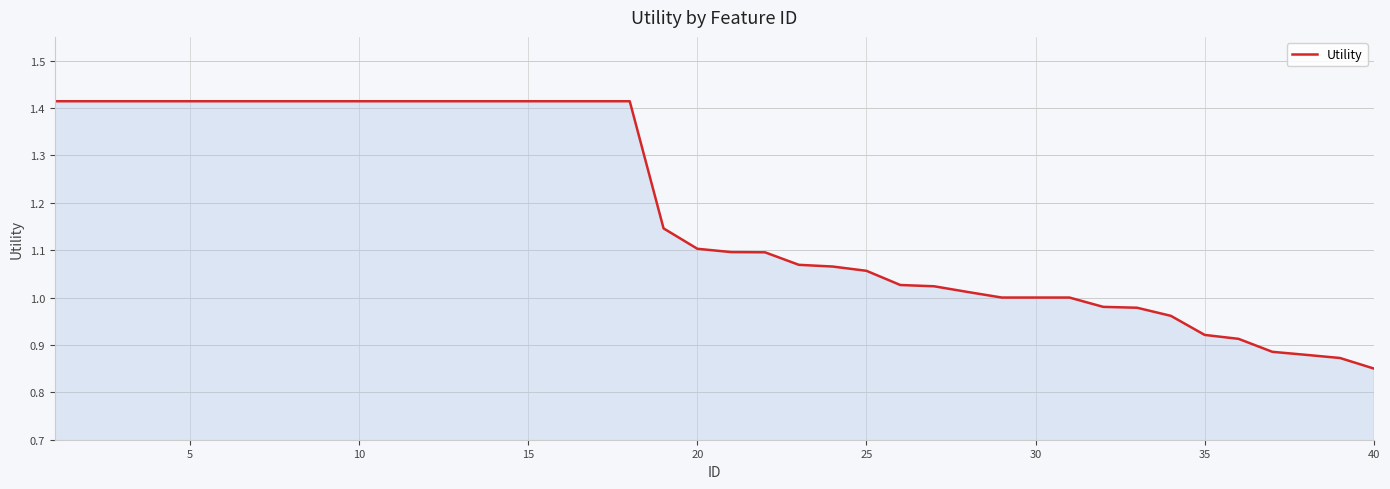

Does the chart display data point markers on the line(s)?

No